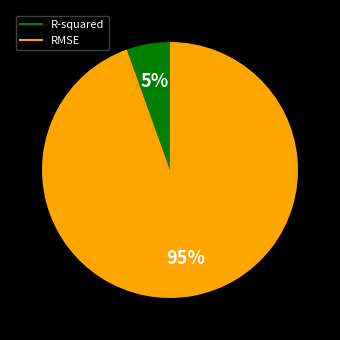

Which slice is the smallest?

R-squared